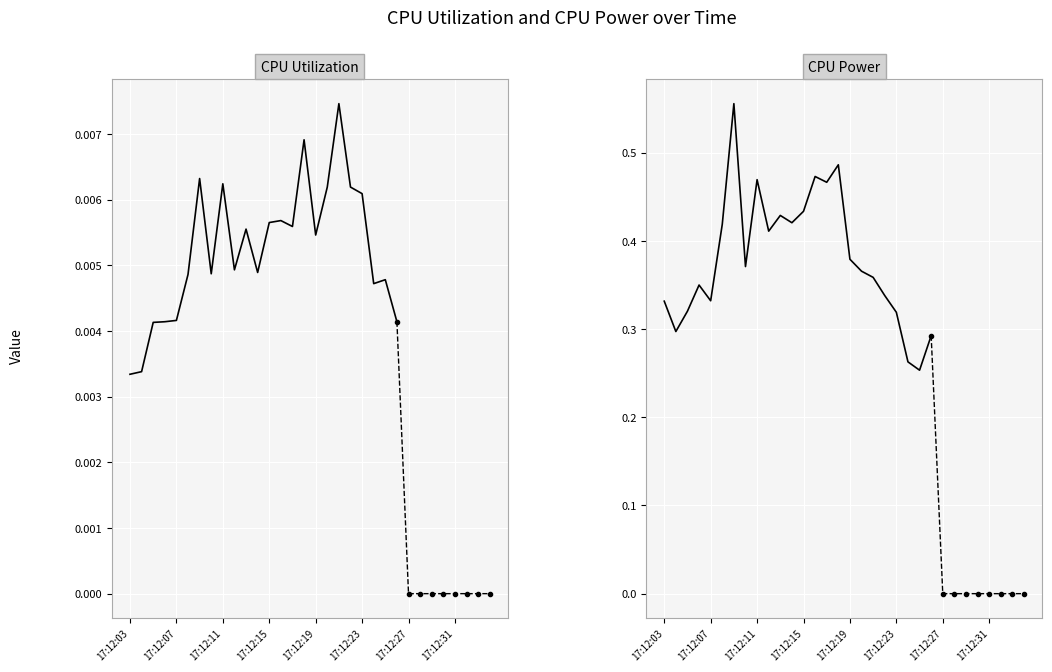

What is the sum of all CPU Power values?

9.1